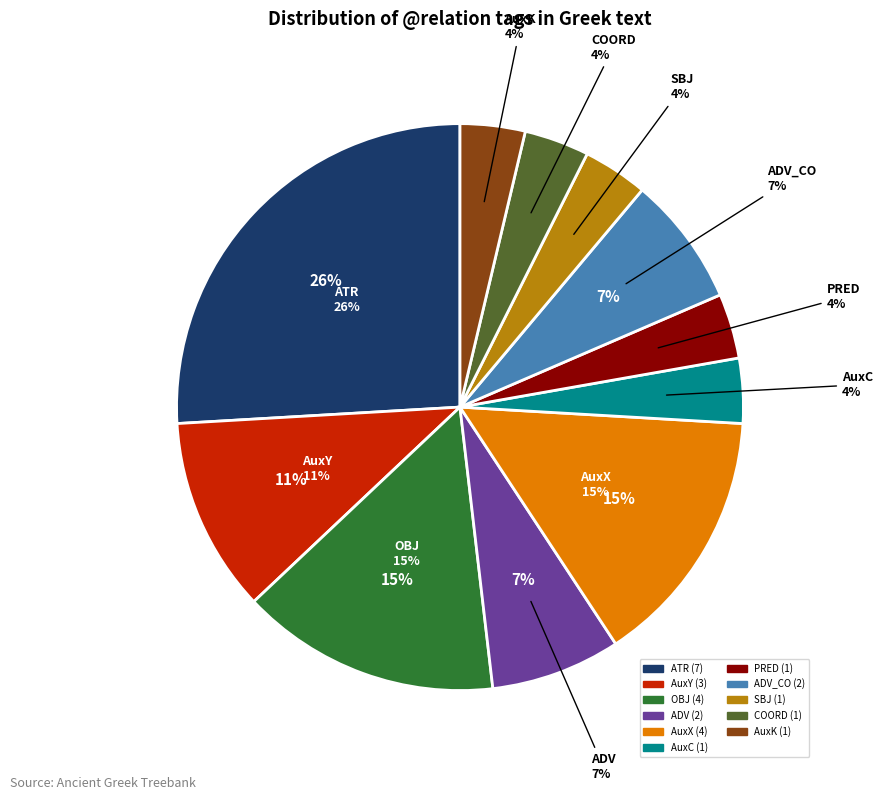

Do AuxY and SBJ together represent more than half of the pie?

No